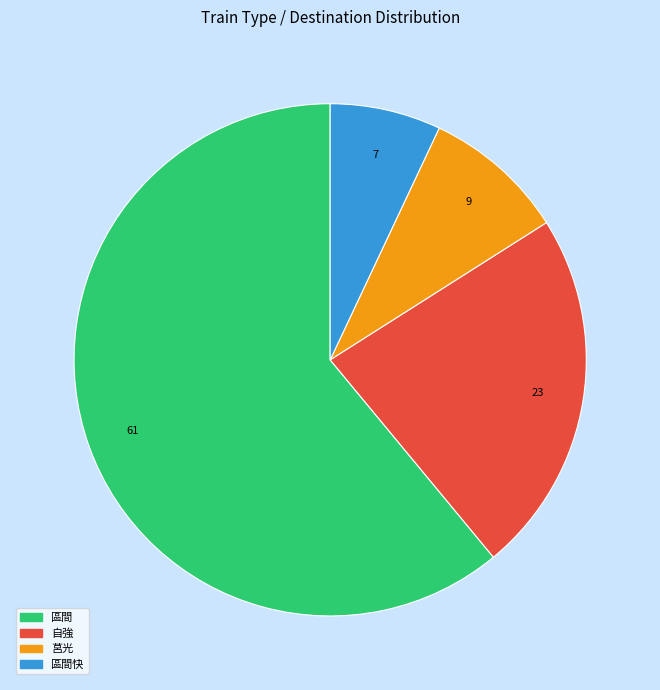

Is there any slice that represents more than half of the pie?

Yes